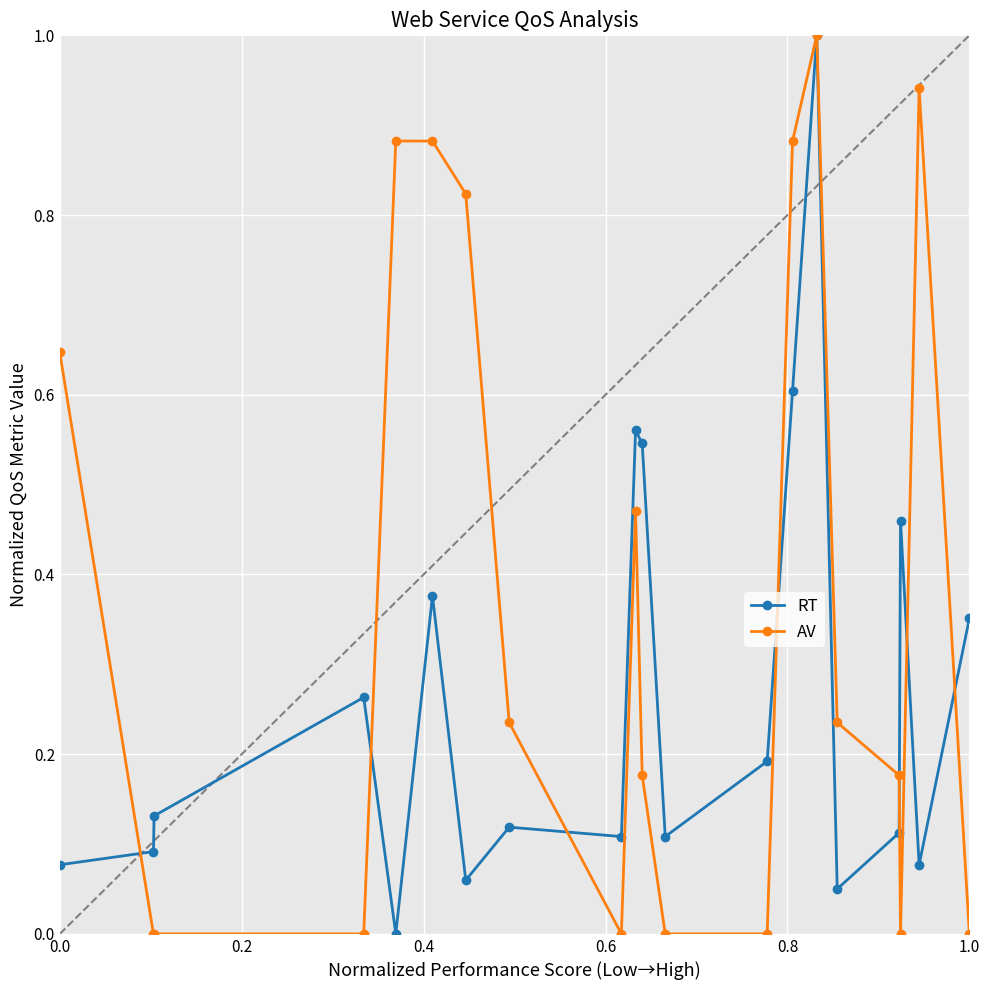

True or false: RT has more than 0 points higher than both neighbors.

True